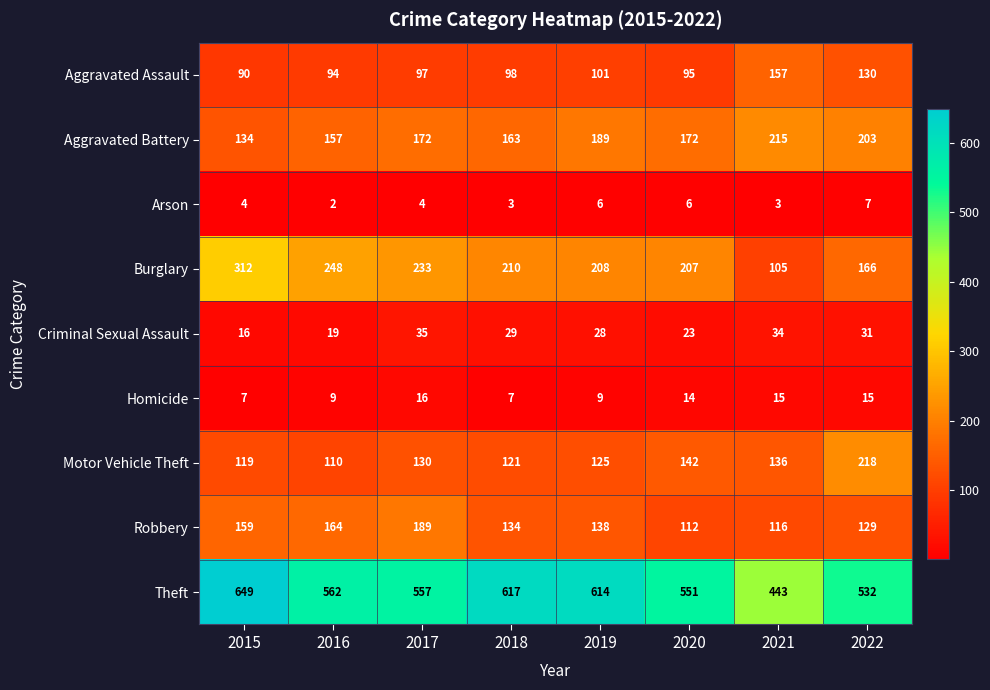

What is the total value across all series at 2015?

1490